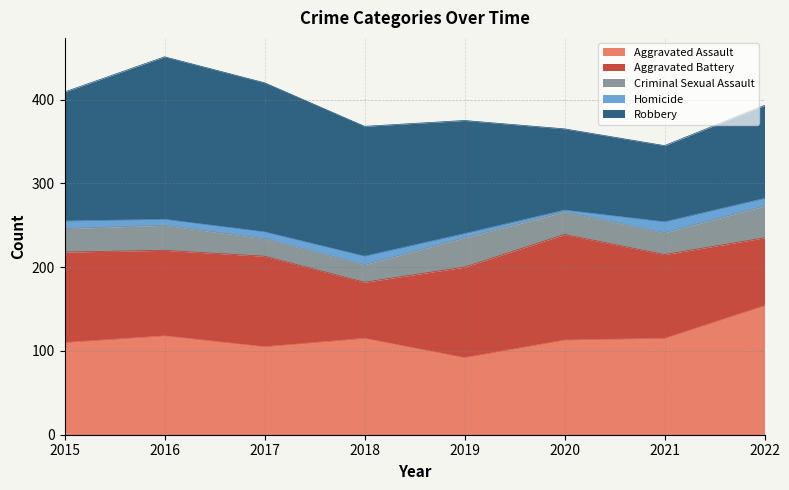

True or false: Aggravated Battery has a value of 177 at 2017.

False